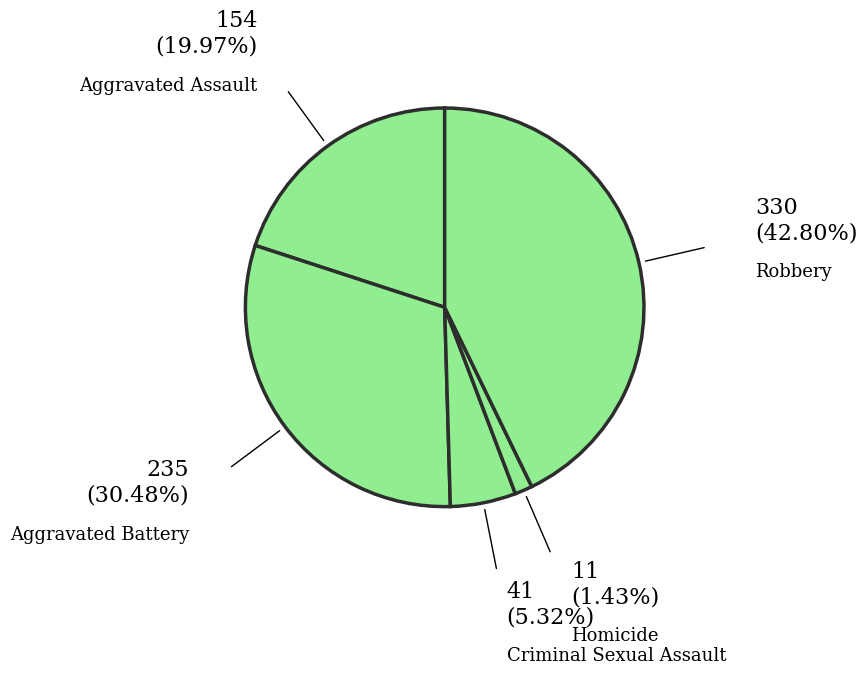

Count the number of slices in the pie.

5